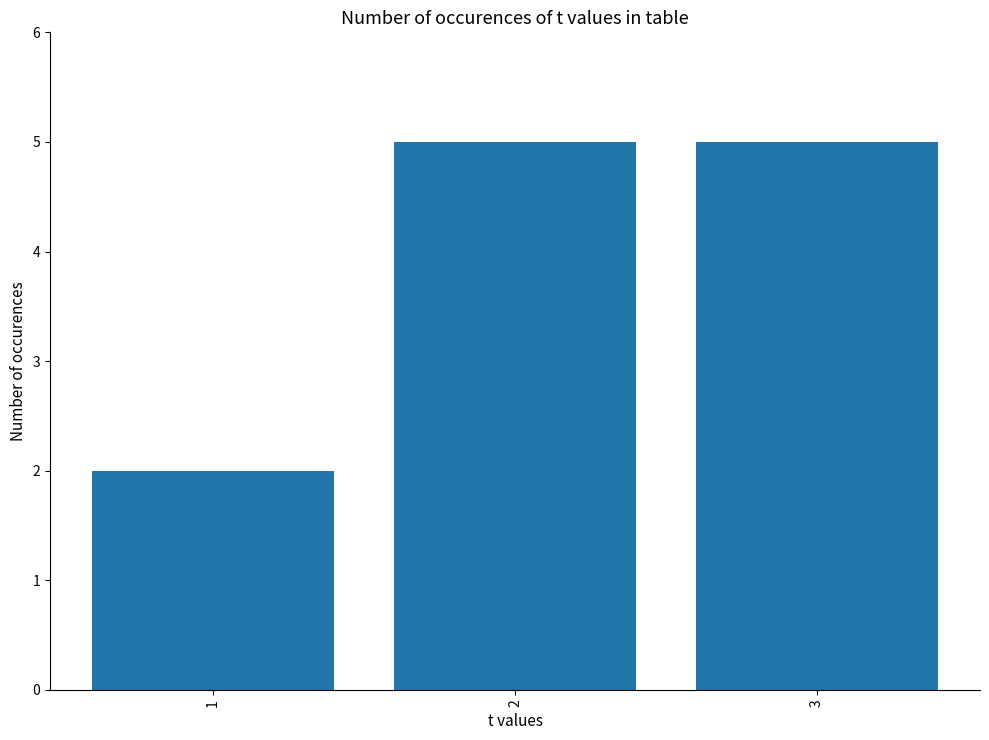

Which label corresponds to the smallest value in the chart?

1